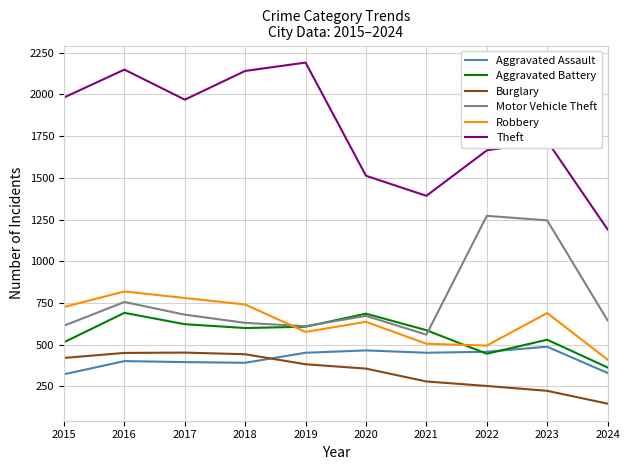

At which category is the sum across all series the highest?

2016